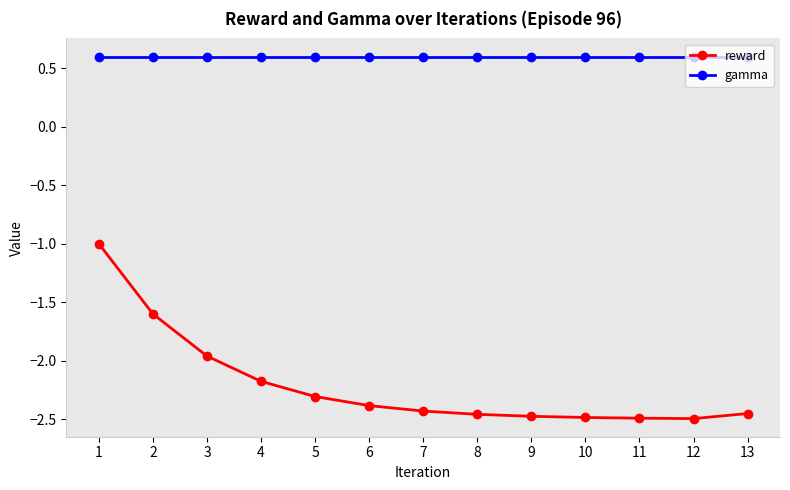

Does the chart have visible grid lines?

No